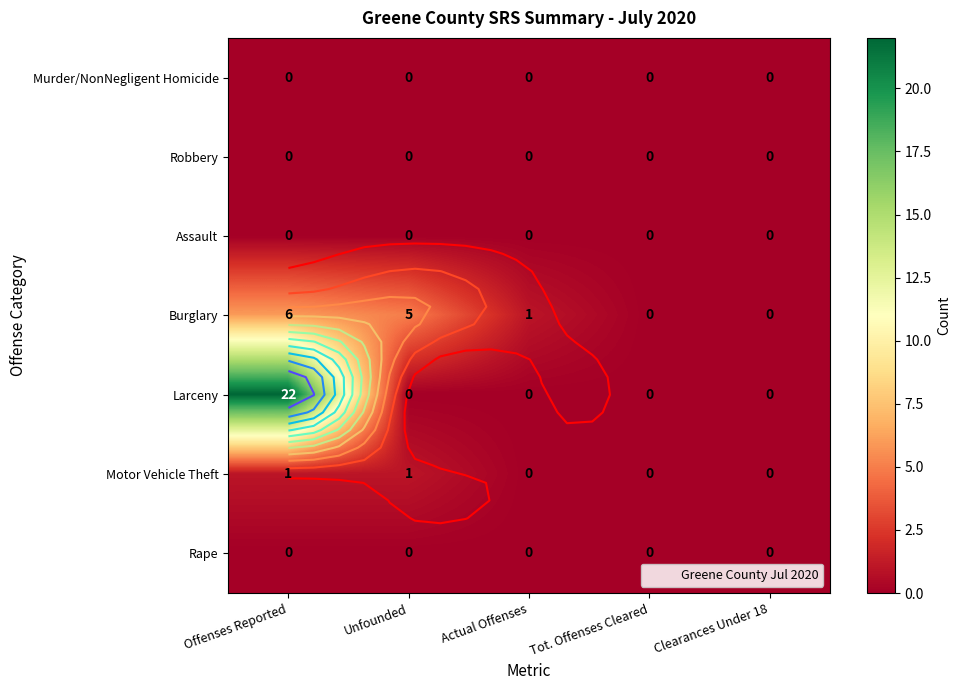

Is it true that Murder/NonNegligent Homicide equals 0 at Actual Offenses?

True